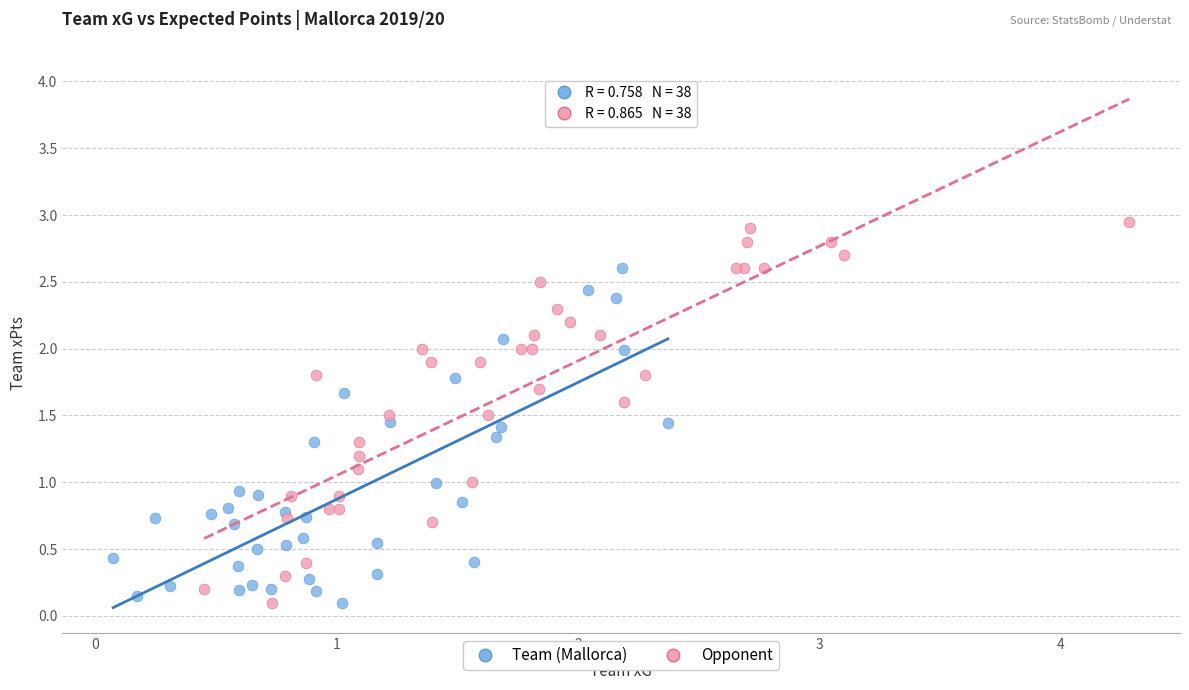

What are all the series names shown in the legend?

Team (Mallorca), Opponent